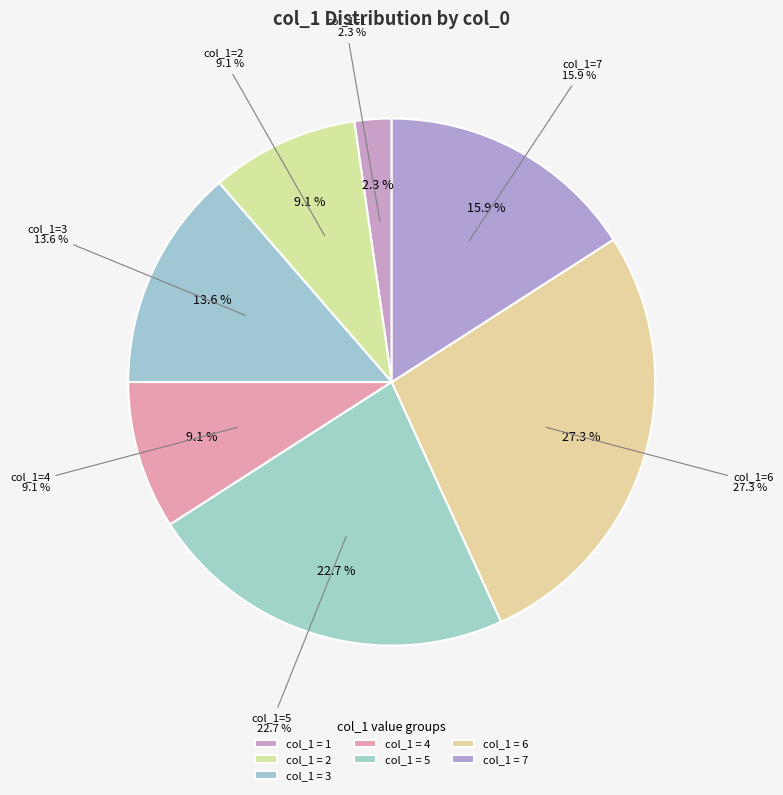

Do 1603759208 and 1608744275 together represent more than half of the pie?

No